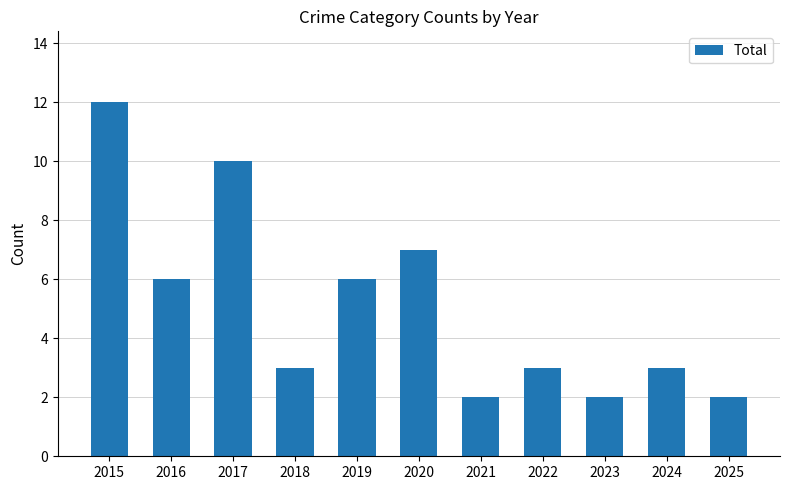

What is the difference between the second highest and second lowest values?

8